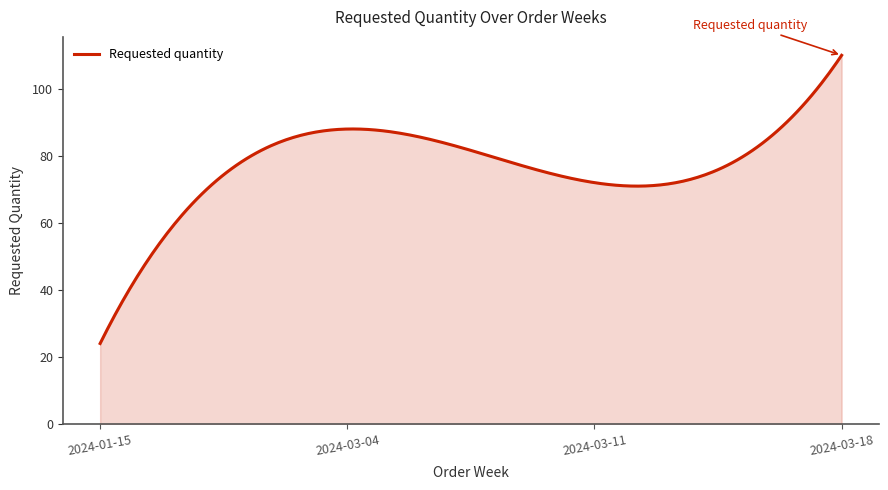

What is the difference between the maximum and minimum values?

86.0